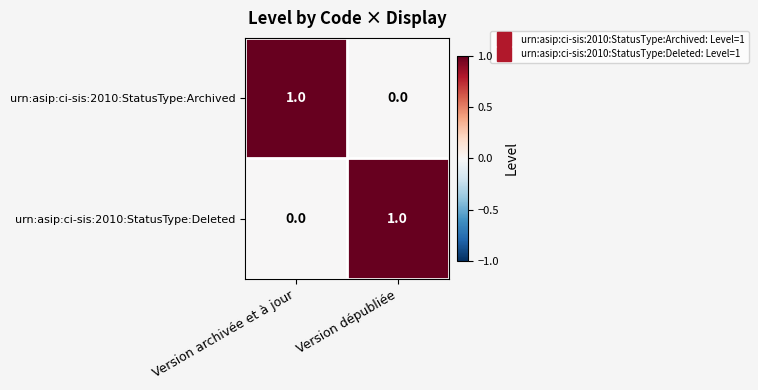

The urn:asip:ci-sis:2010:StatusType:Deleted series shows -1 at Version archivée et à jour. True or false?

False